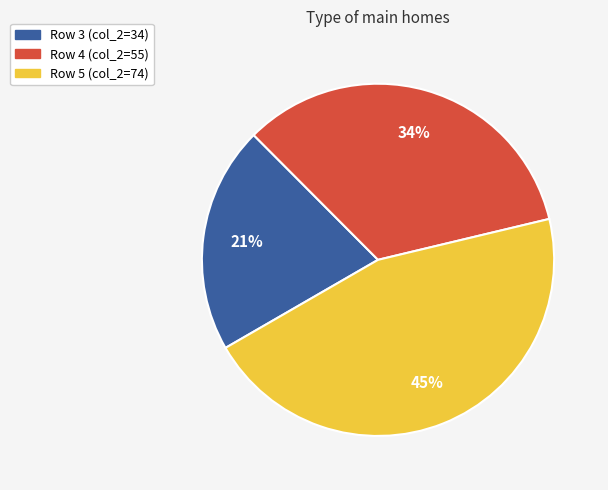

Does any single category account for the majority?

No